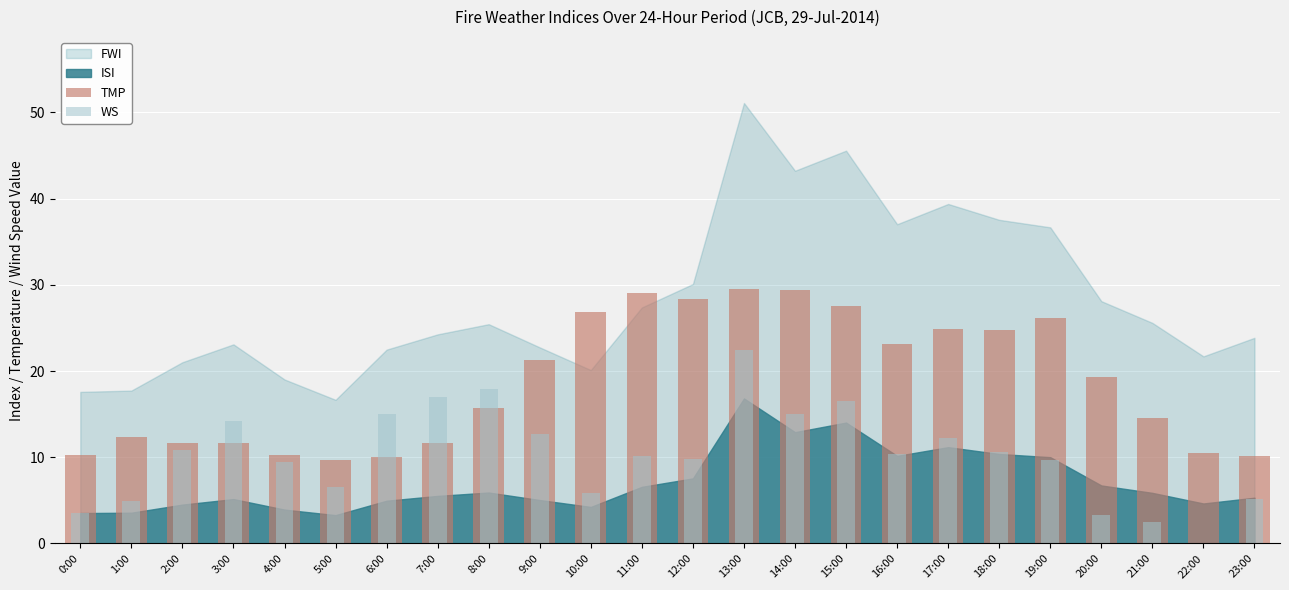

At which category does the chart reach its peak across all series?

13:00